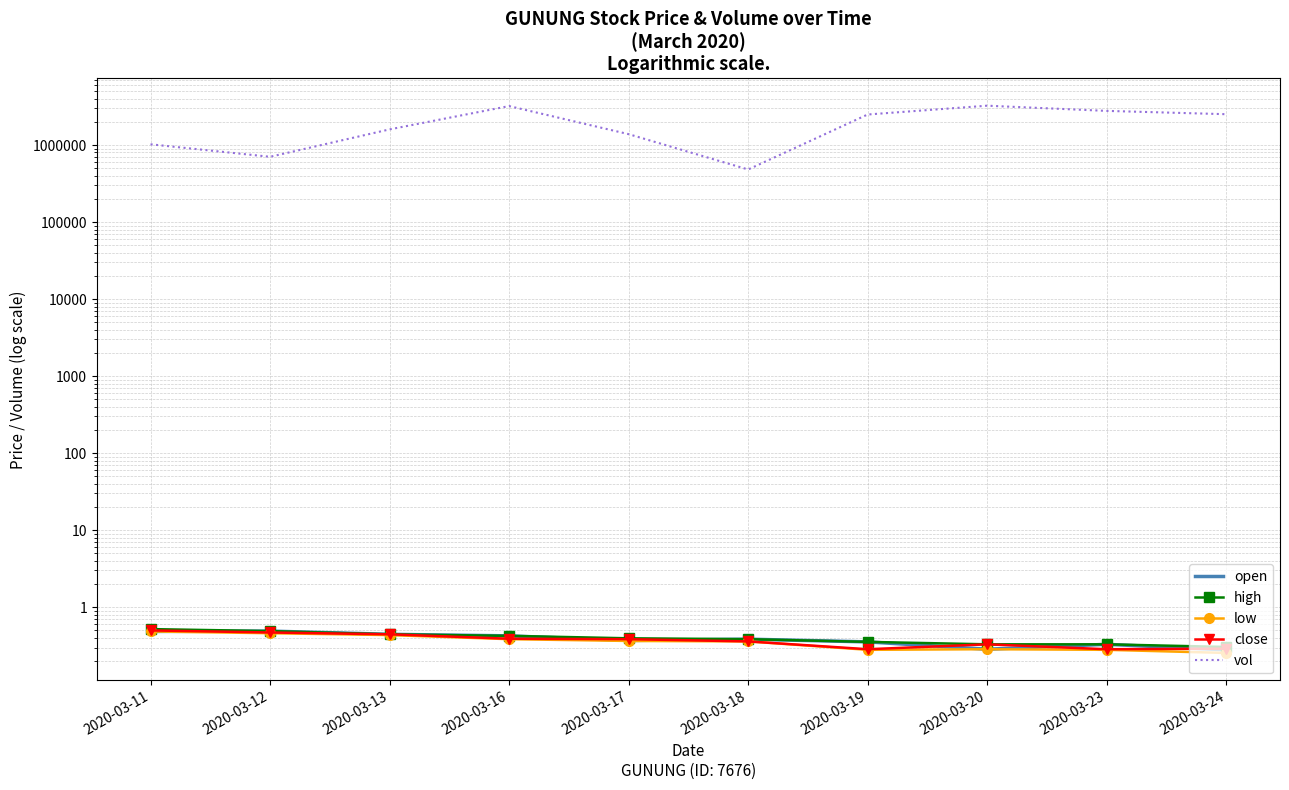

Reading right to left, transcribe all the data shown in this chart.

open: 0.3	0.3	0.3	0.4	0.4	0.4	0.4	0.4	0.5	0.5
high: 0.3	0.3	0.3	0.4	0.4	0.4	0.4	0.4	0.5	0.5
low: 0.3	0.3	0.3	0.3	0.4	0.4	0.4	0.4	0.5	0.5
close: 0.3	0.3	0.3	0.3	0.4	0.4	0.4	0.4	0.5	0.5
vol: 2511300.0	2773000.0	3239100.0	2489000.0	481100.0	1383200.0	3201600.0	1595400.0	703000.0	1021600.0